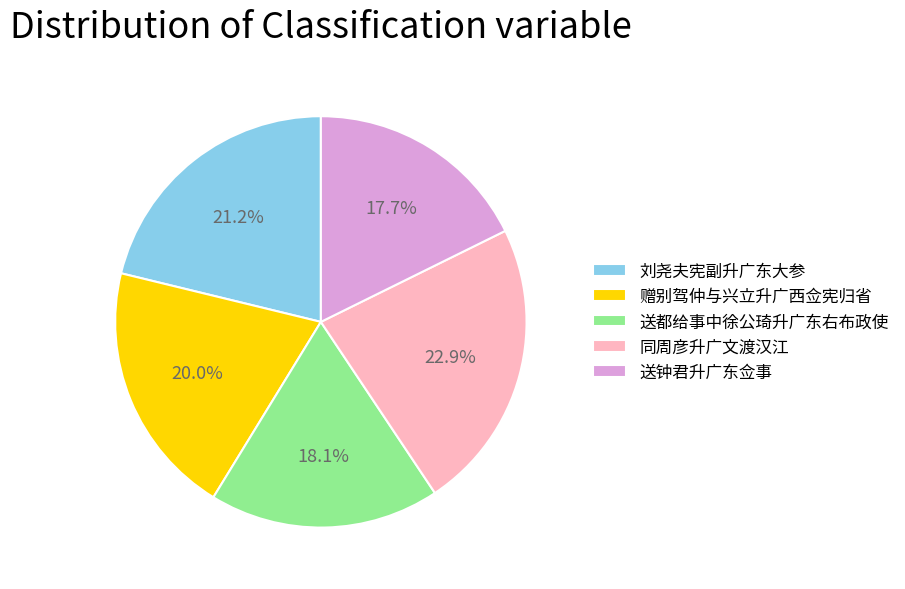

Does 赠别驾仲与兴立升广西佥宪归省 represent more than half of the total?

No